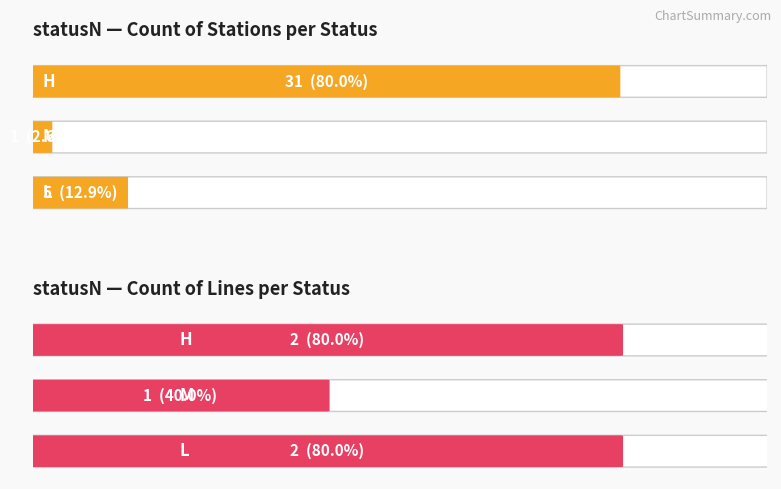

What is the difference between the highest and lowest values at H?

29